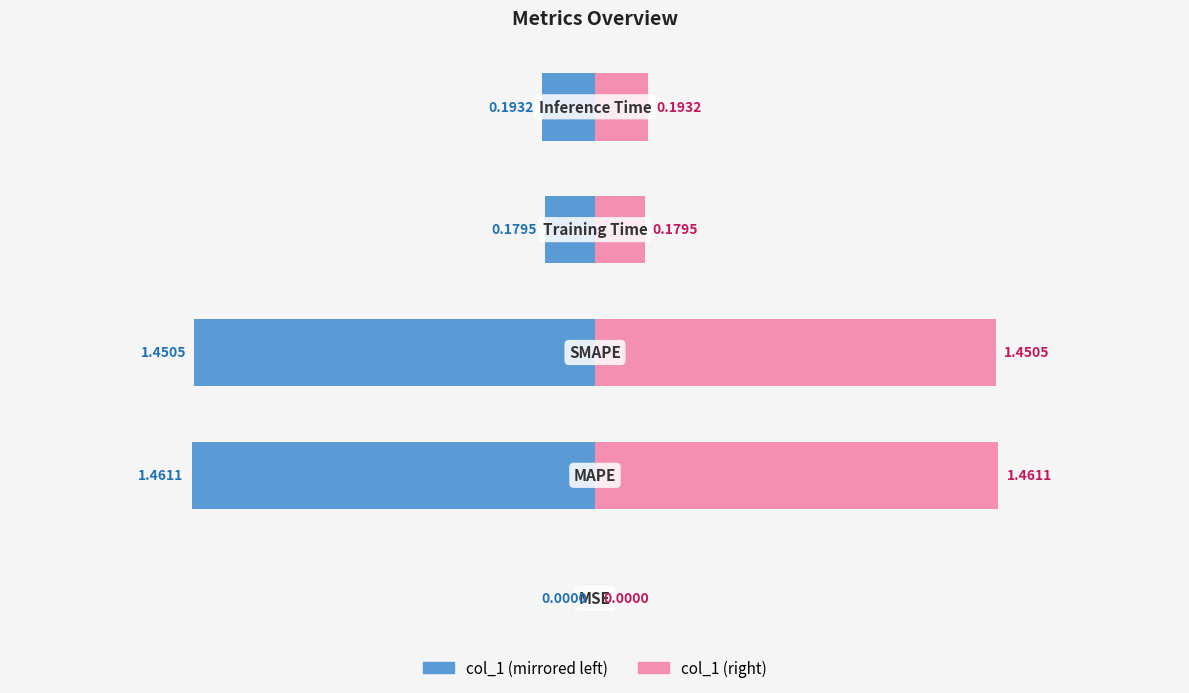

What is the difference between the col_1 (right) values at −0.5 and −1.5?

1.3